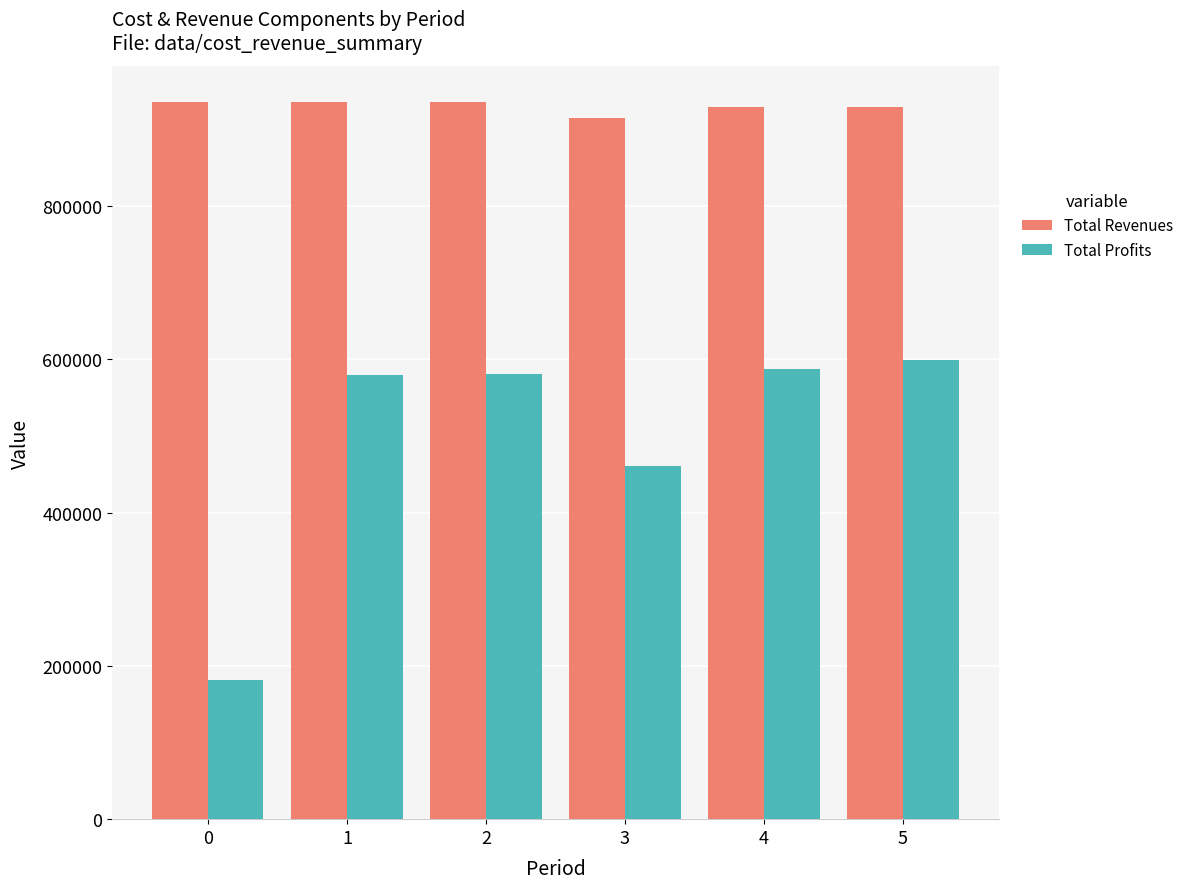

Where does the Total Profits series first go above 580389?

2